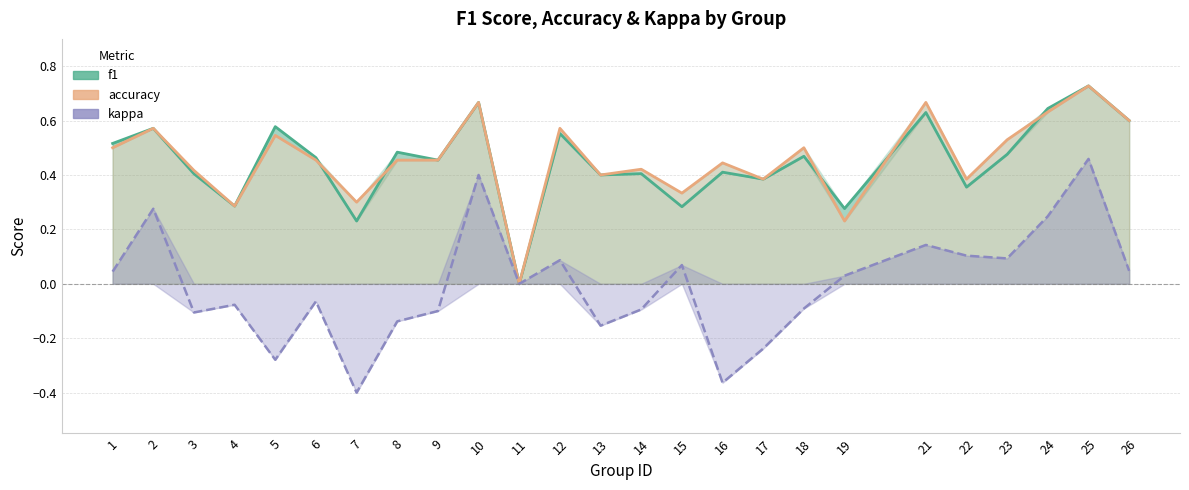

In f1, how many points are higher than both neighbors (excluding endpoints)?

10